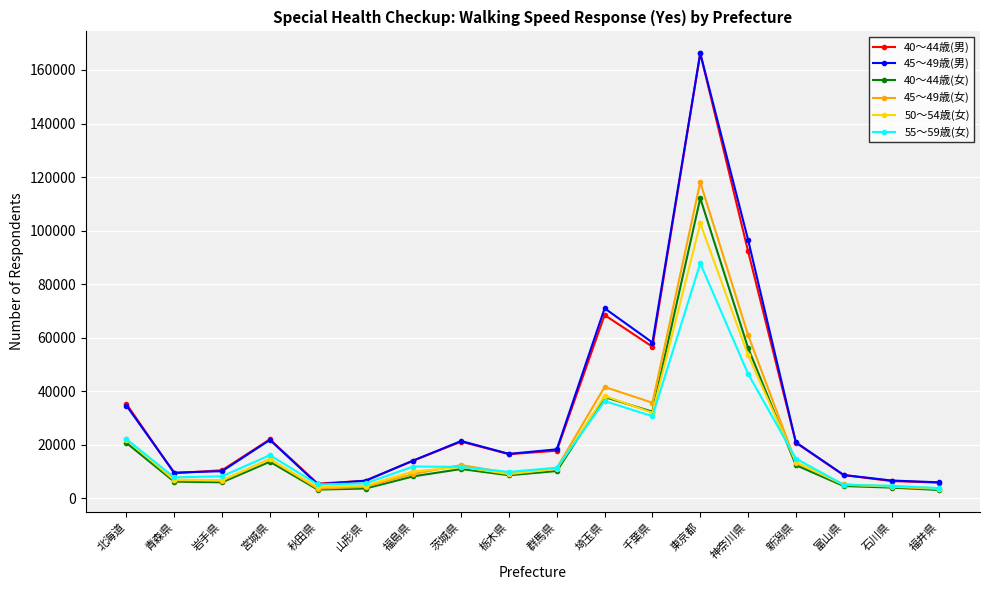

Which series changed the most between 群馬県 and 千葉県?

45〜49歳(男)